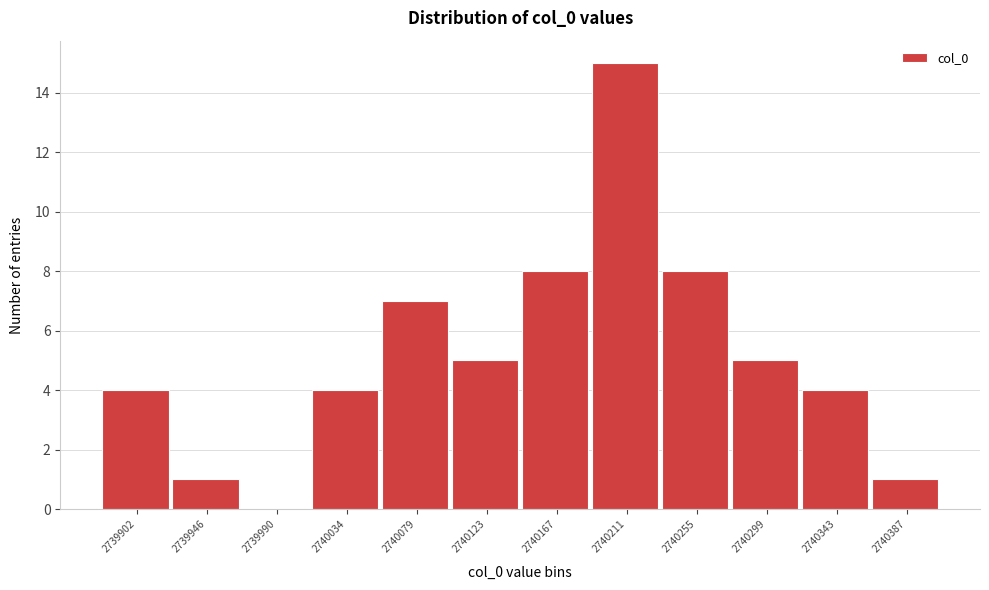

Reading left to right, list every bar in this chart as the range it spans on the x-axis followed by its height. Neither the bar edges nor the heights are printed on the chart, so give them approximately, as read against the axes.

2739880 to 2739925: 4
2739925 to 2739970: 1
2739970 to 2740015: 0
2740015 to 2740055: 4
2740055 to 2740100: 7
2740100 to 2740145: 5
2740145 to 2740190: 8
2740190 to 2740235: 15
2740235 to 2740280: 8
2740280 to 2740320: 5
2740320 to 2740365: 4
2740365 to 2740410: 1